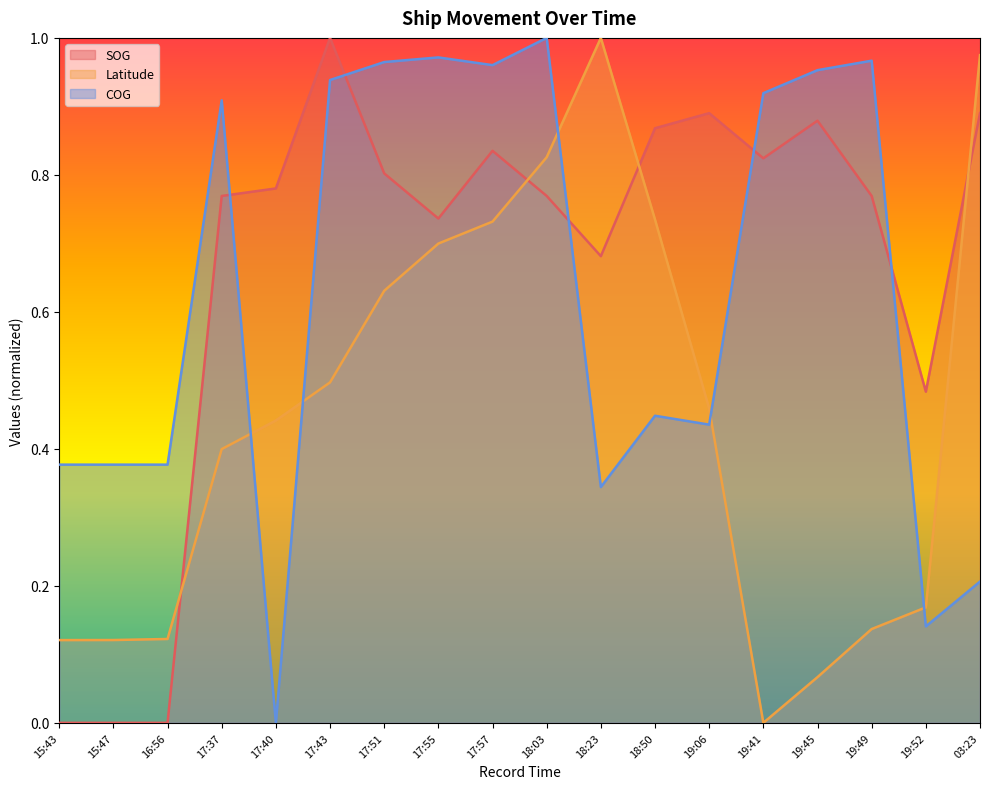

Between which two adjacent categories do COG and SOG first intersect?

17:37 and 17:40